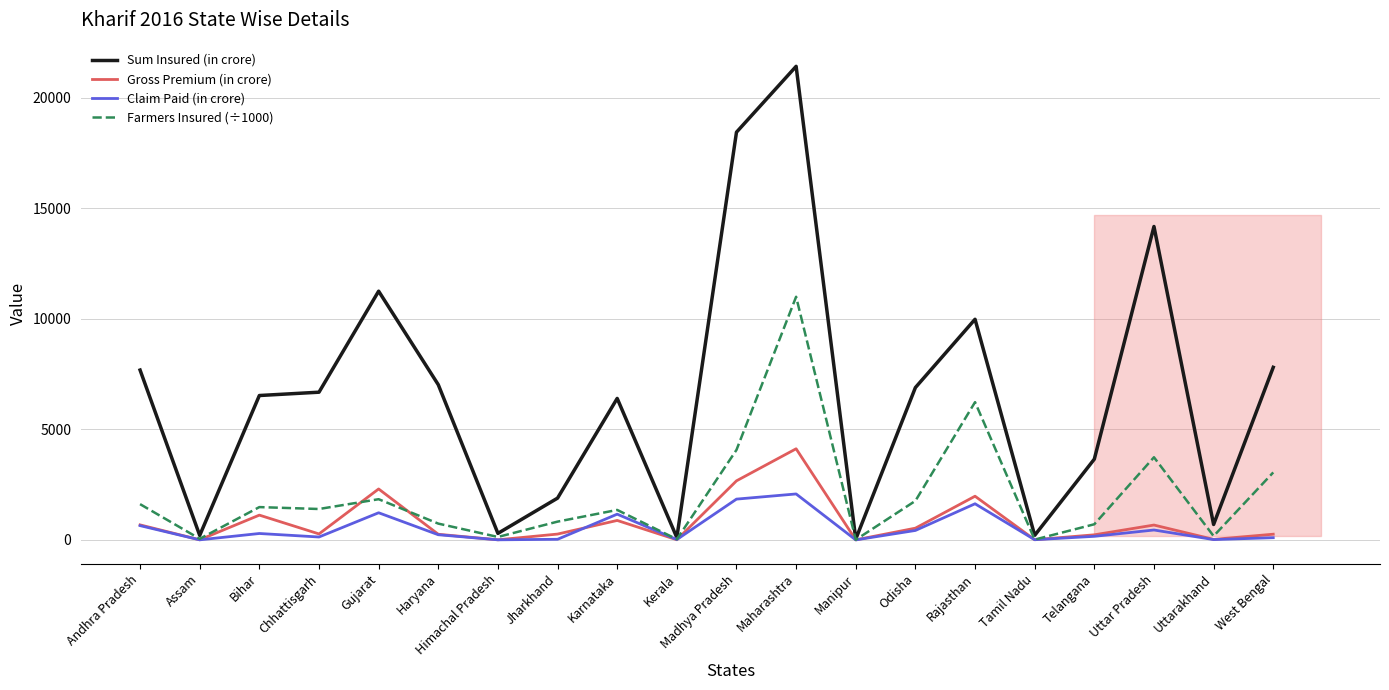

What is the smallest value displayed?

2.0